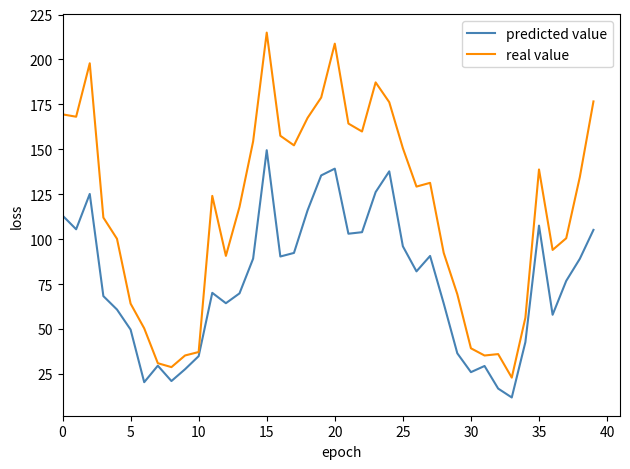

What is the difference between the maximum and minimum values in the real value series?

192.0